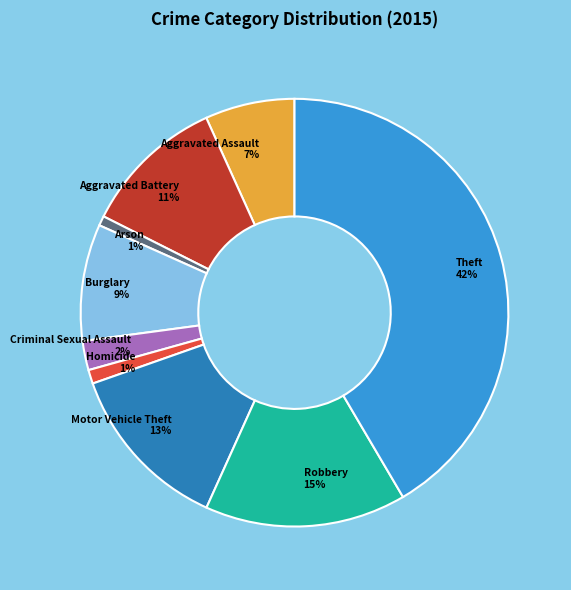

Does any single category account for the majority?

No